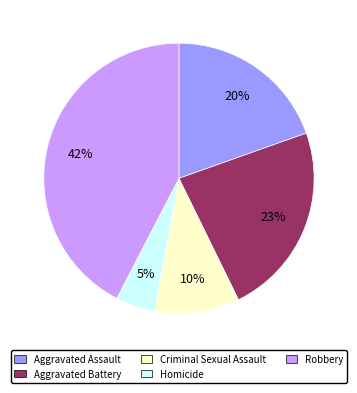

To the nearest percent, what portion does Aggravated Assault represent?

20%